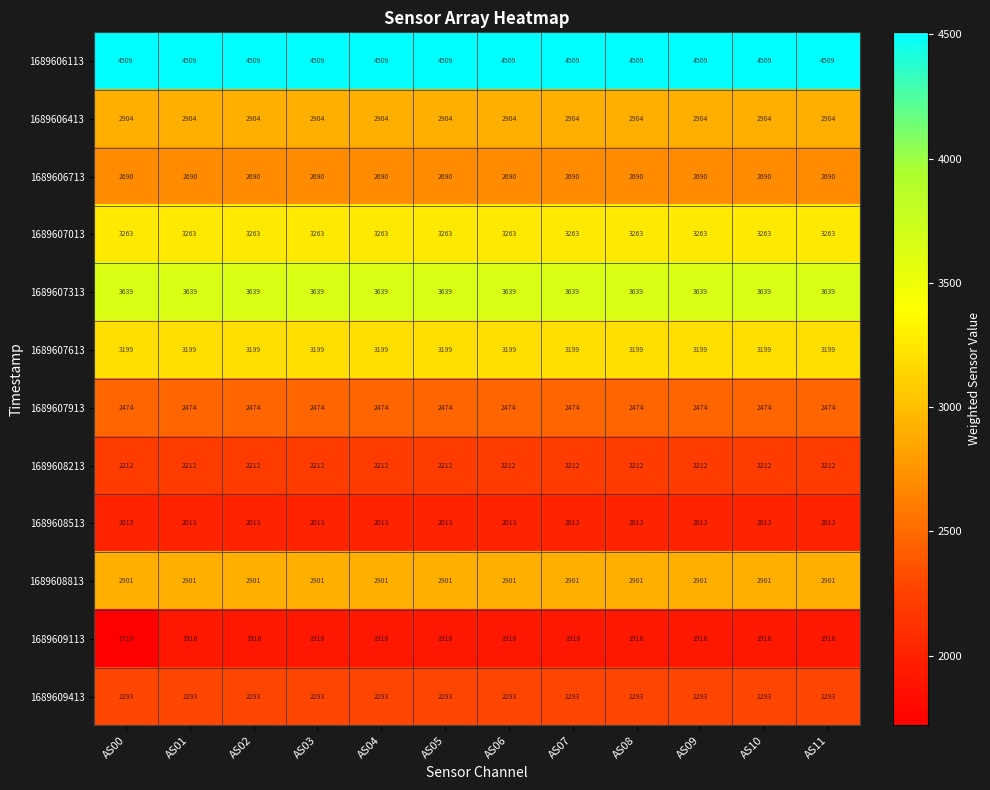

Count the number of categories in the chart.

12